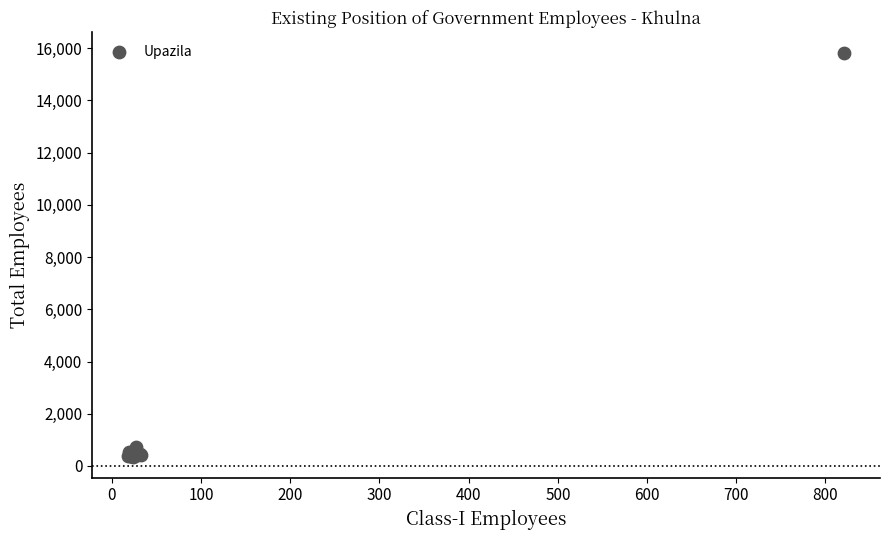

What Y value in the scatter plot is closest to 8080?

720